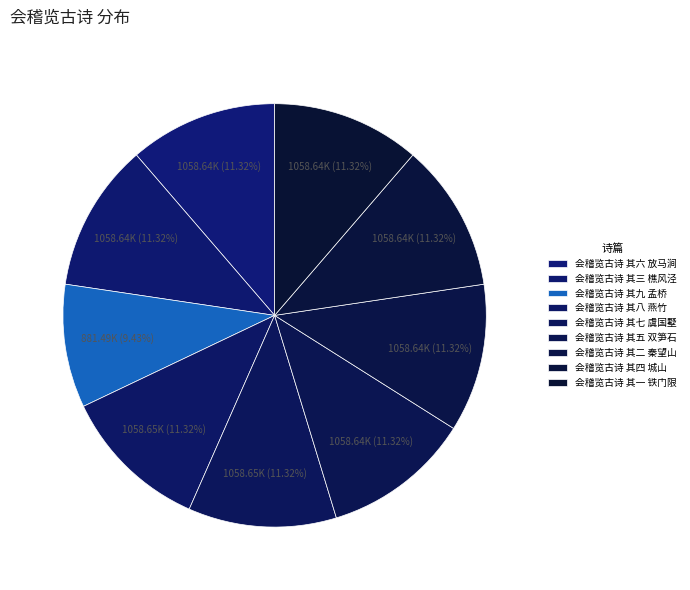

The 会稽览古诗 其八 燕竹 slice represents 24% of the pie. True or false?

False